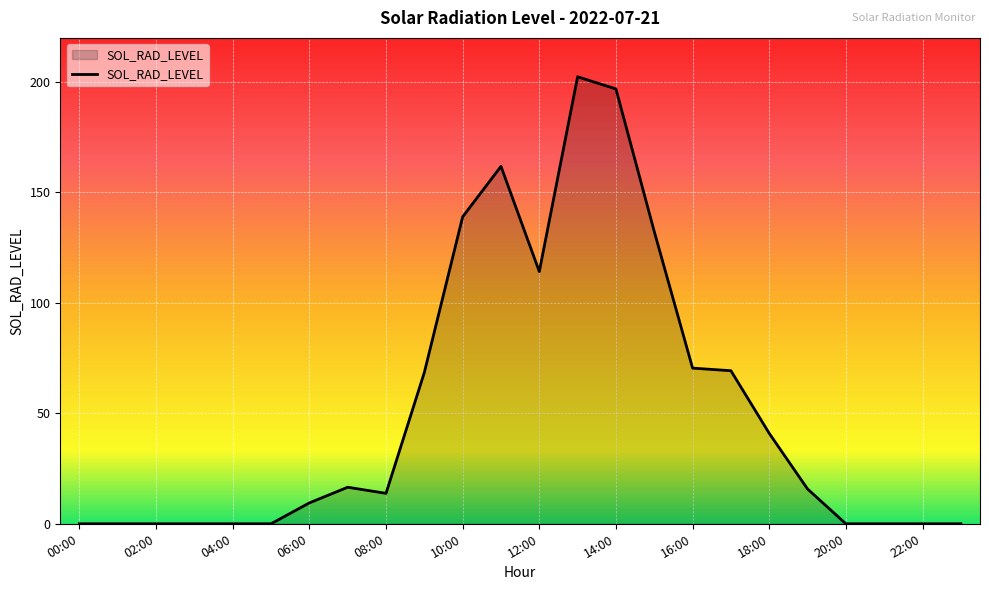

What is the greatest value displayed?

202.4